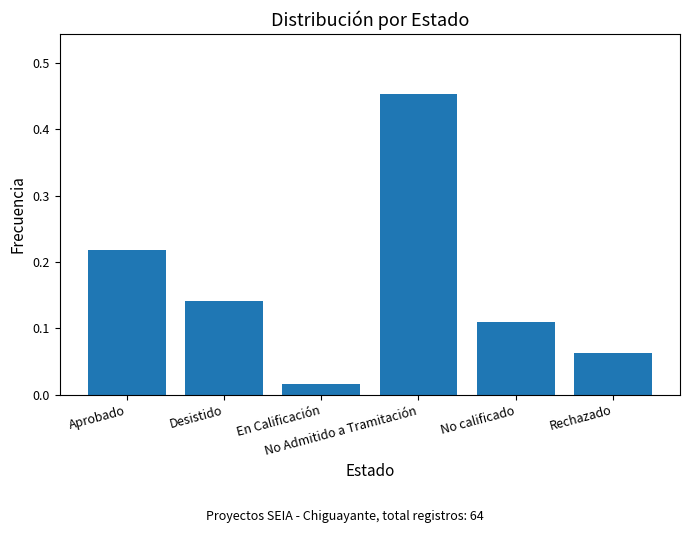

At which category does the chart reach its minimum across all series?

En Calificación